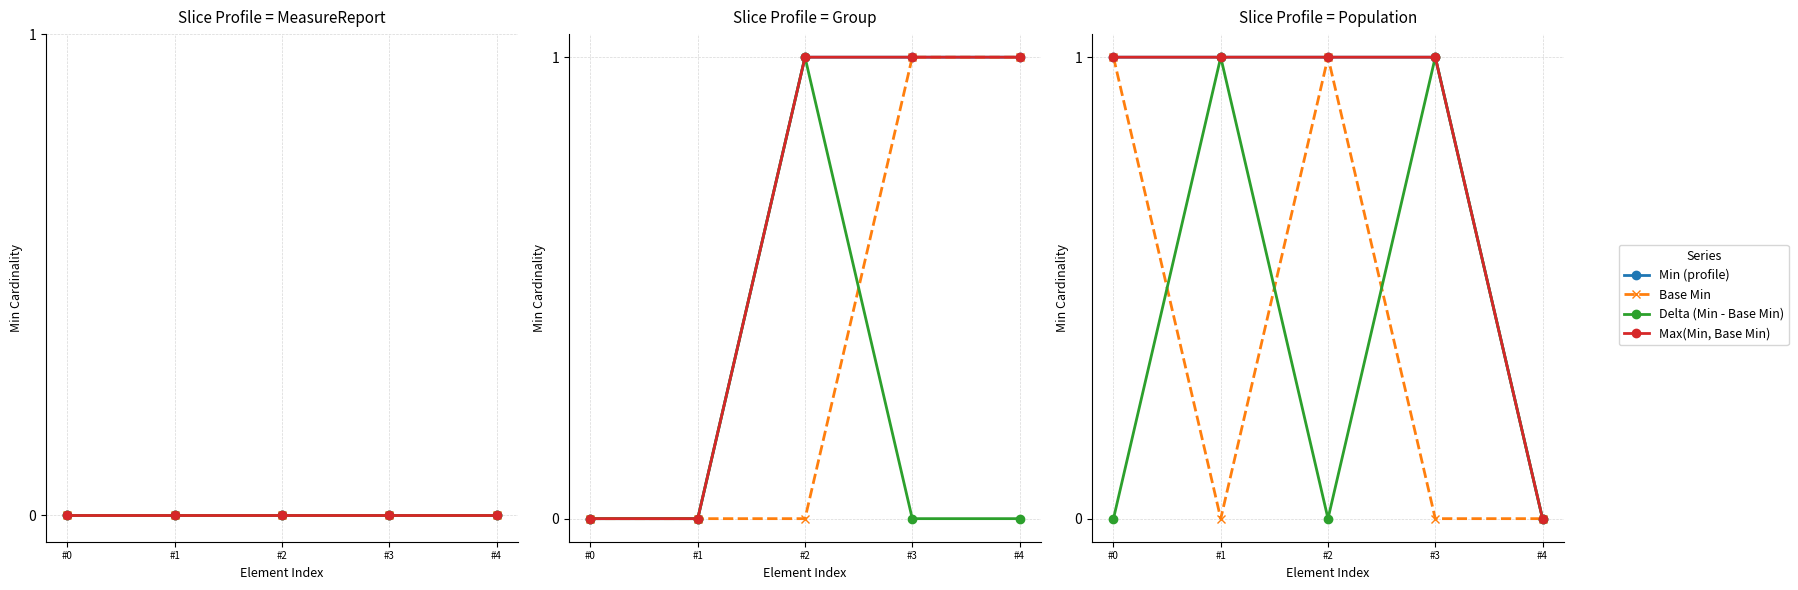

How many Min (profile) values are between 1 and 2?

4